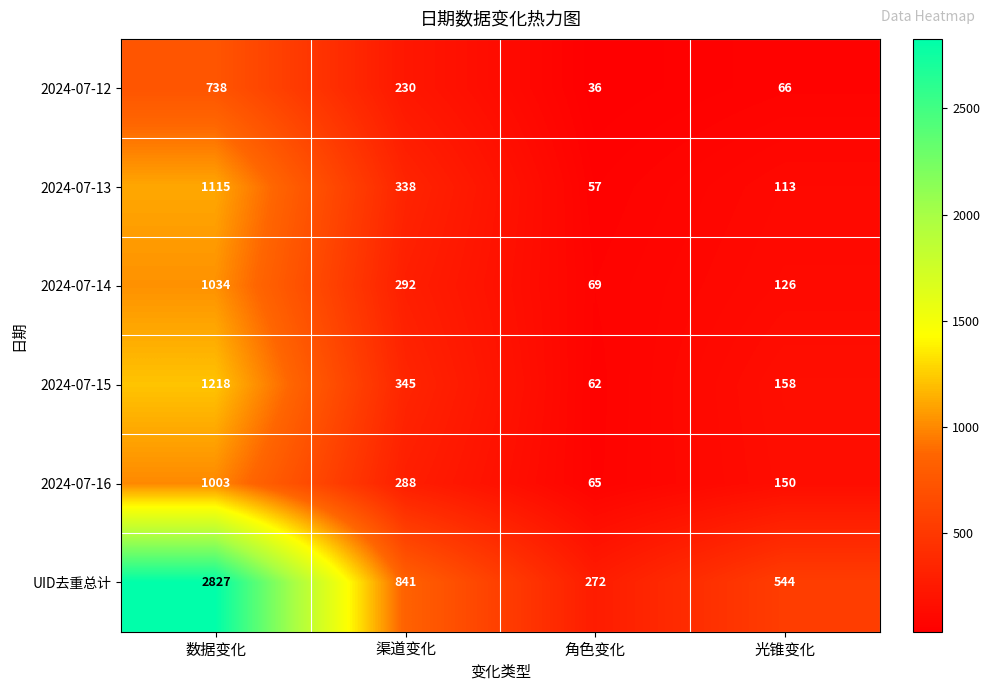

The UID去重总计 series shows 2827 at 数据变化. True or false?

True